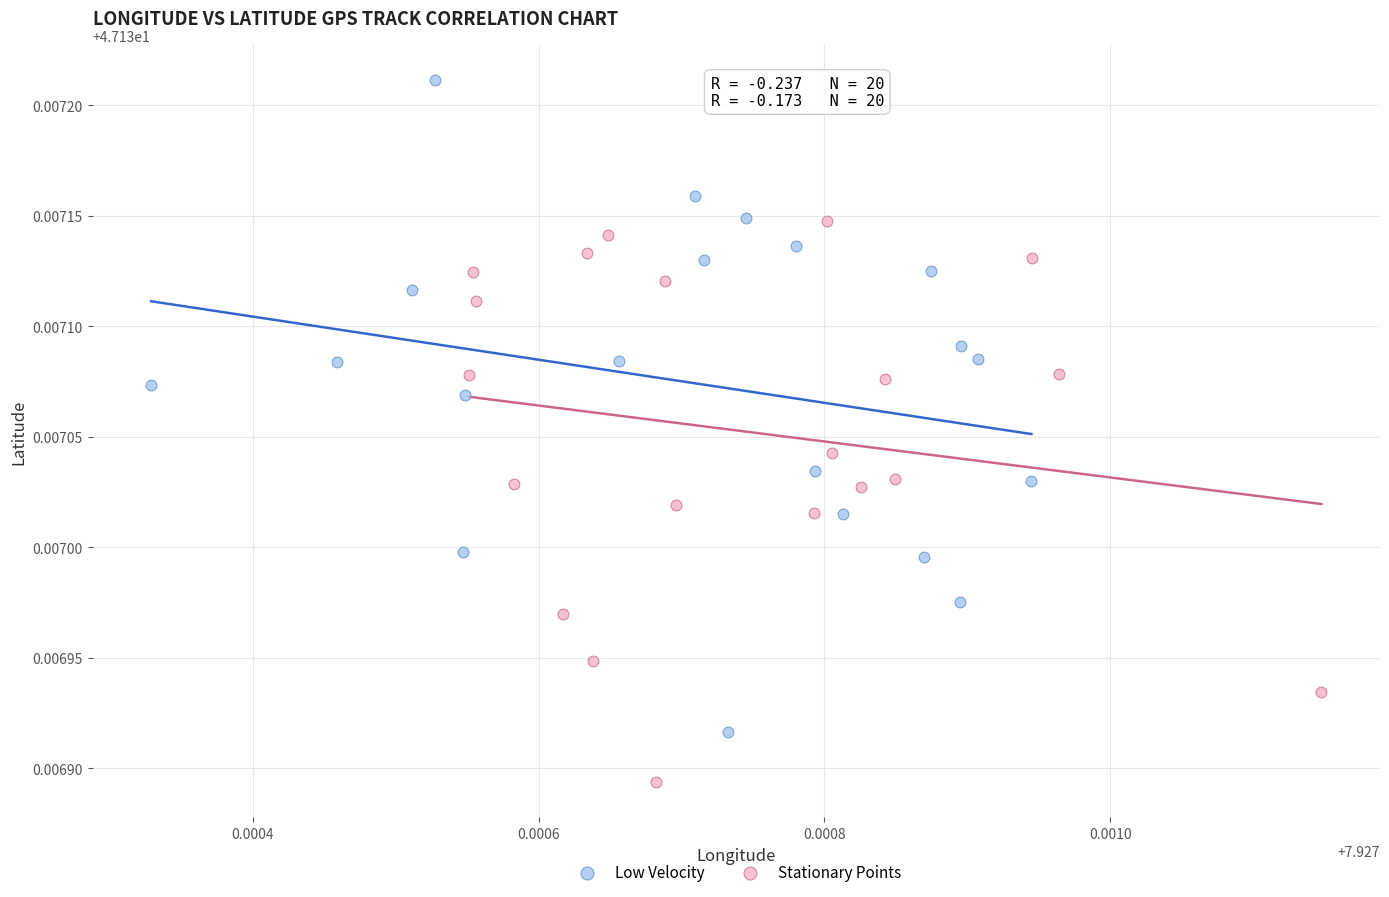

Which series has the largest Y range (max minus min)?

Low Velocity